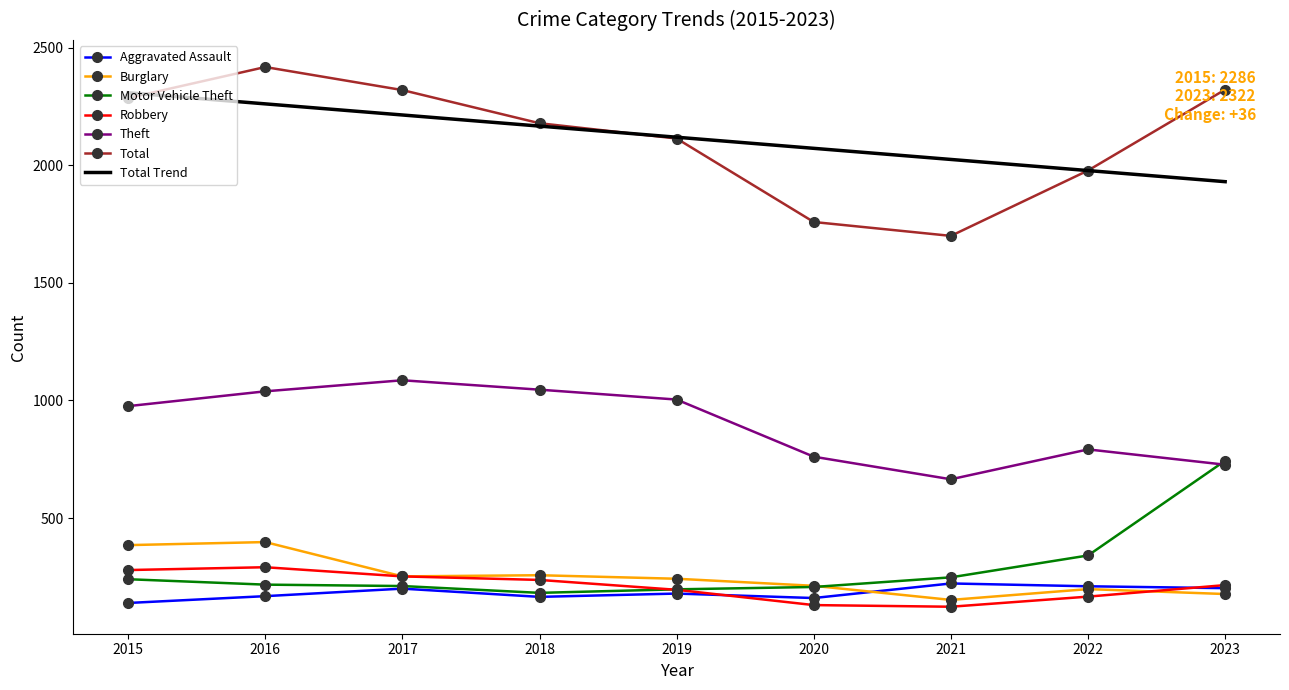

What is the difference between the maximum and second lowest values in the Aggravated Assault series?

62.0